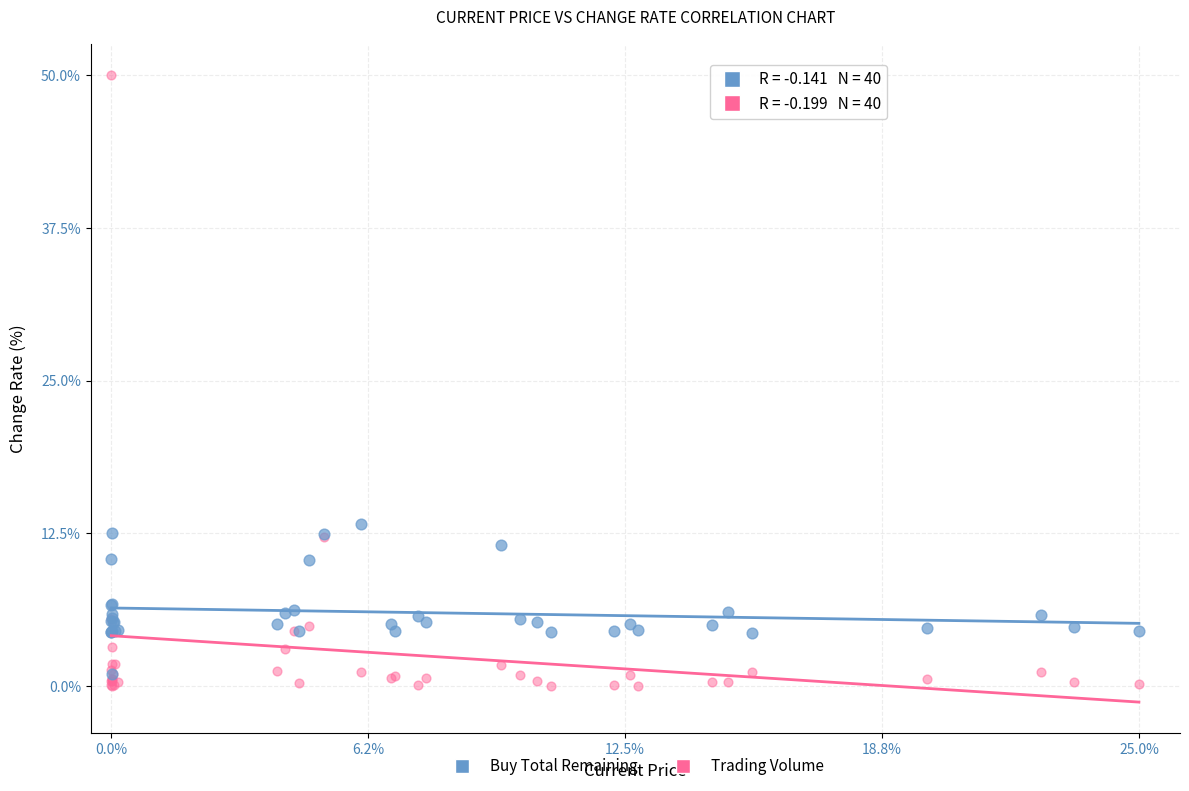

Which series contains the highest Y value?

Trading Volume